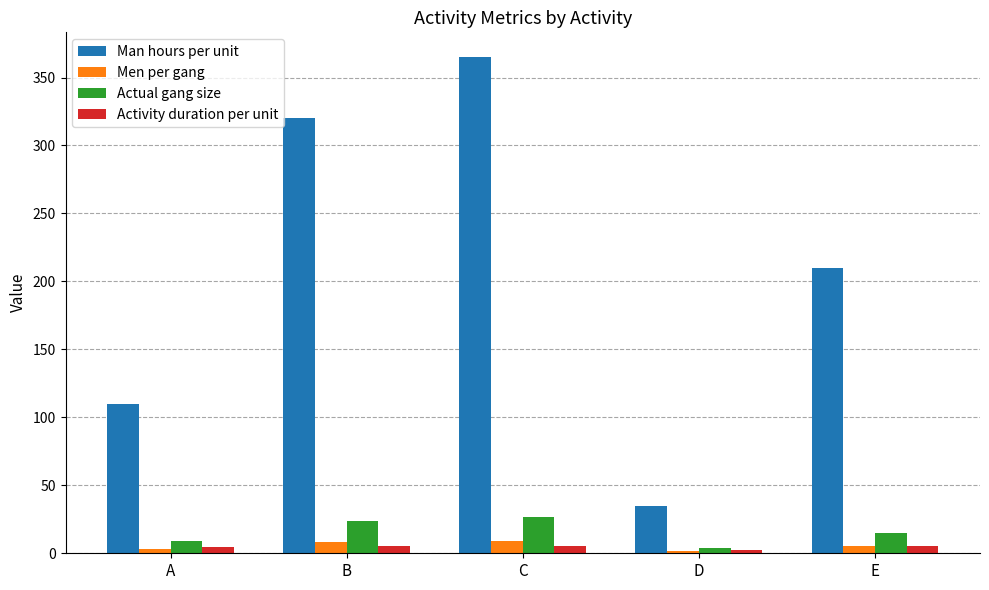

At which category is the sum across all series the highest?

C